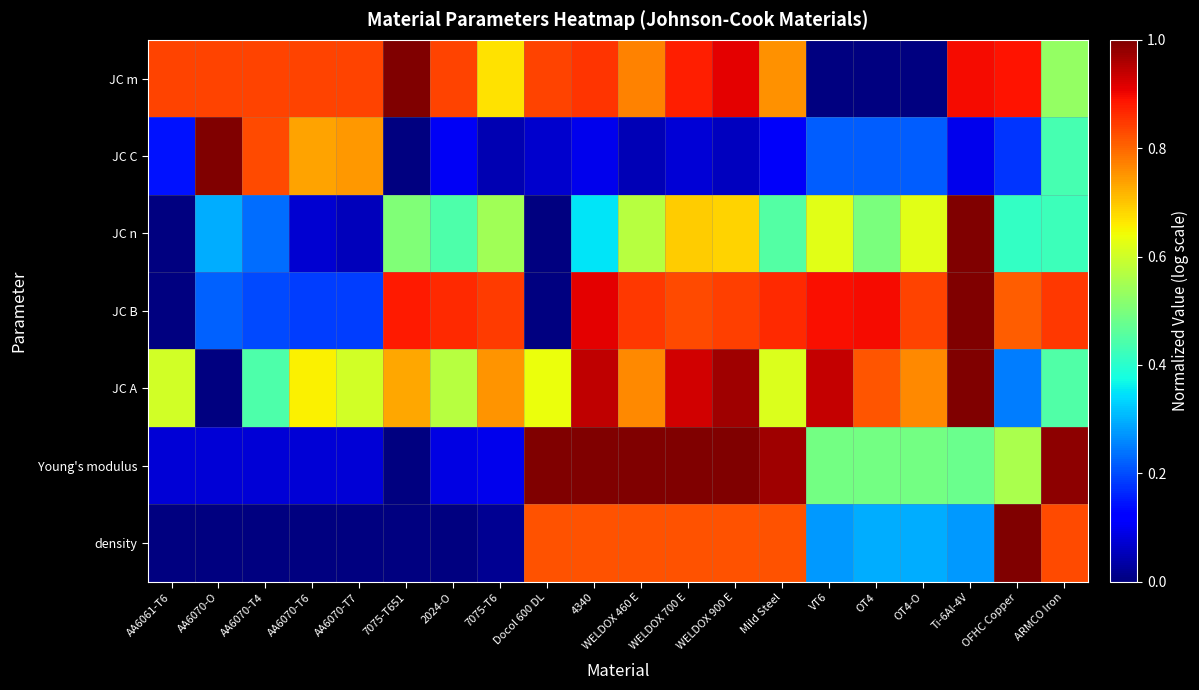

Which series changed the most between Docol 600 DL and Mild Steel?

JC B